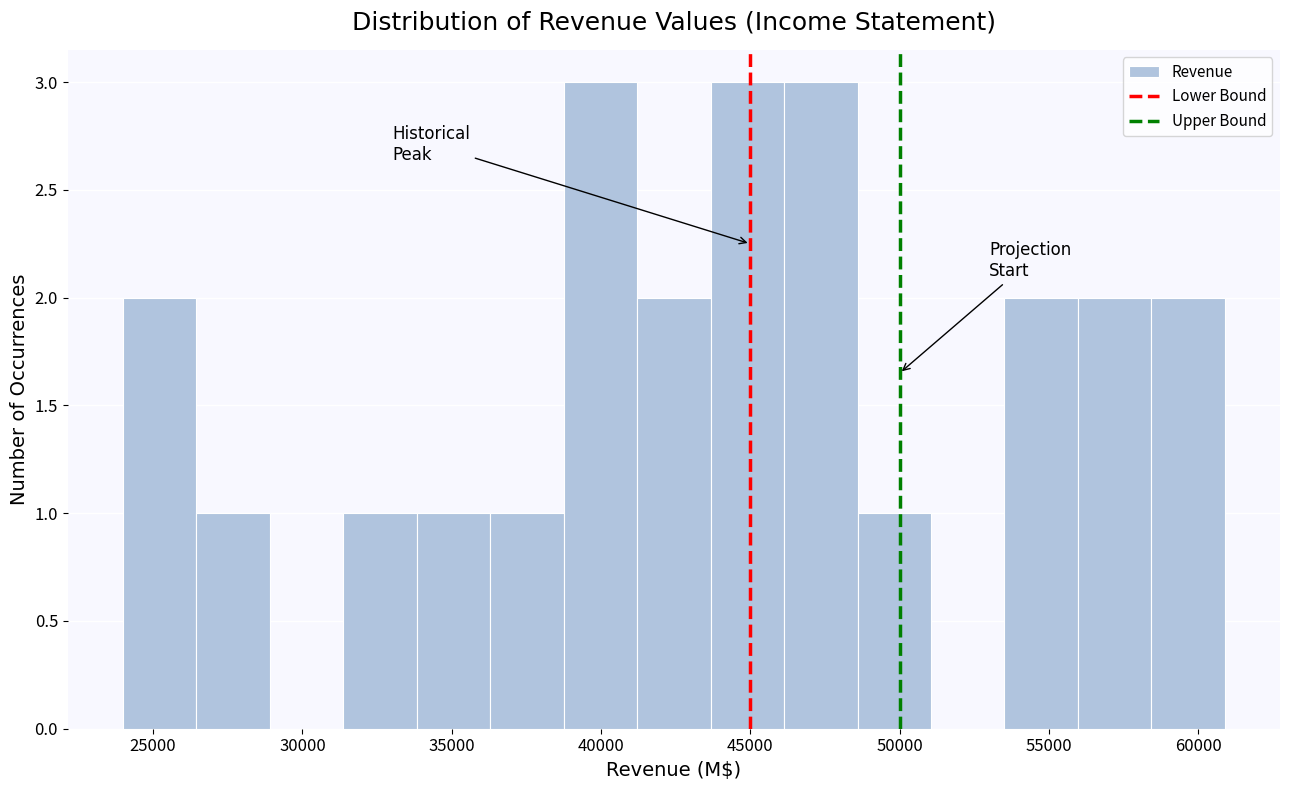

Reading left to right, transcribe this chart: for each bar, give the range it covers on the x-axis and its height. Neither the bar edges nor the heights are printed on the chart, so give them approximately, as read against the axes.

24000 to 26500: 2
26500 to 29000: 1
29000 to 31500: 0
31500 to 34000: 1
34000 to 36500: 1
36500 to 38500: 1
38500 to 41000: 3
41000 to 43500: 2
43500 to 46000: 3
46000 to 48500: 3
48500 to 51000: 1
51000 to 53500: 0
53500 to 56000: 2
56000 to 58500: 2
58500 to 61000: 2